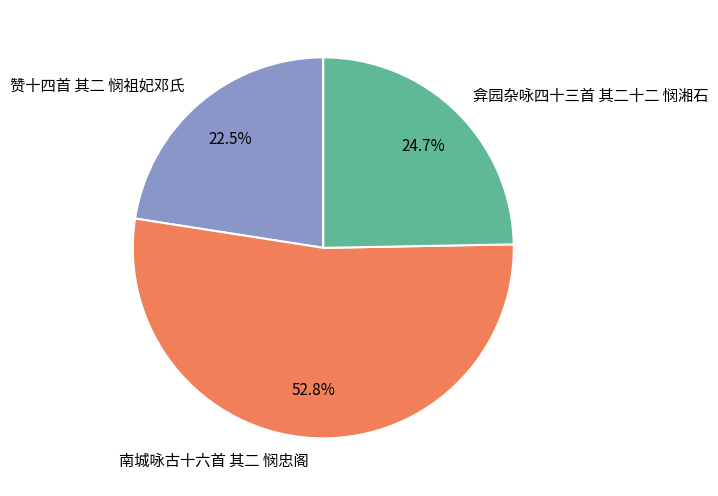

Between 南城咏古十六首 其二 悯忠阁 and 弇园杂咏四十三首 其二十二 悯湘石, which is larger?

南城咏古十六首 其二 悯忠阁